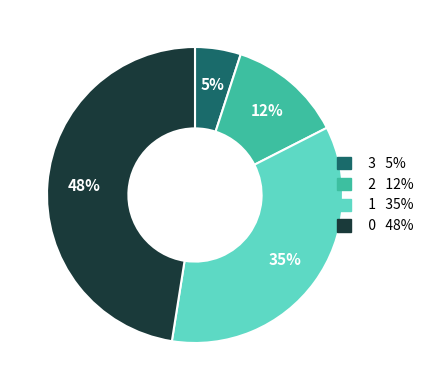

Is there any slice that represents more than half of the pie?

No